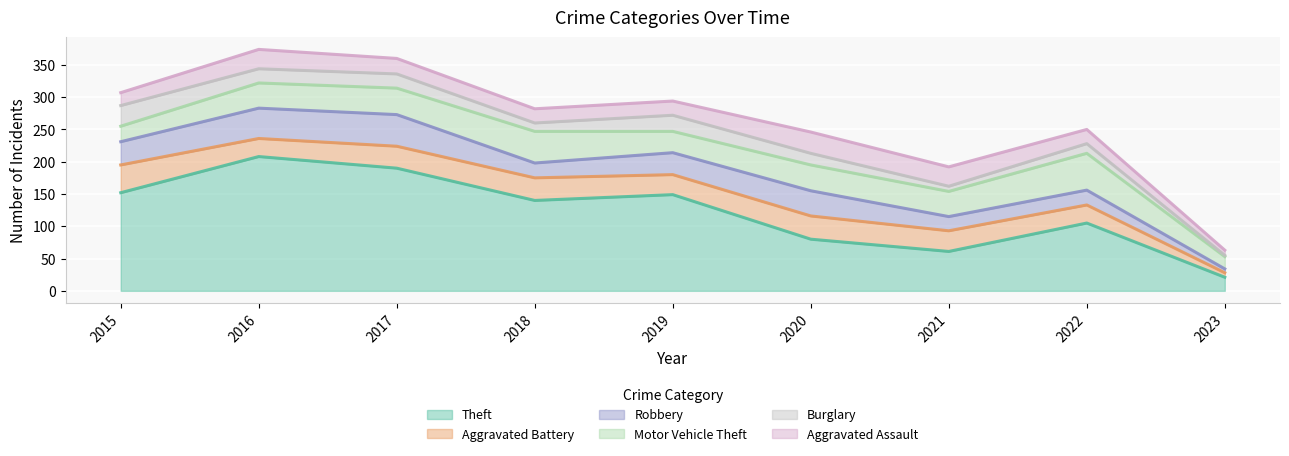

What is the lowest value of the Burglary series?

2